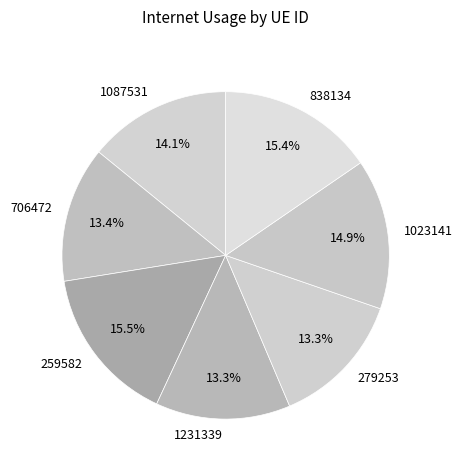

To the nearest percent, what is the average slice percentage?

14%